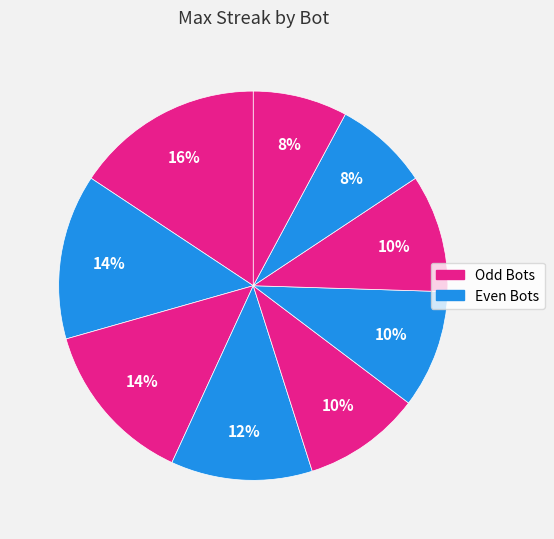

How many slices are in this pie chart?

9